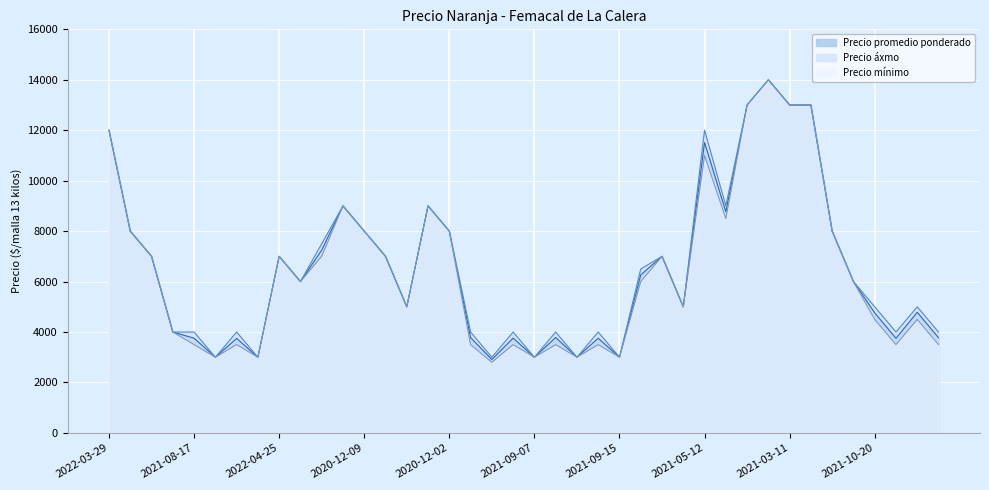

What is the maximum value shown in the chart?

14000